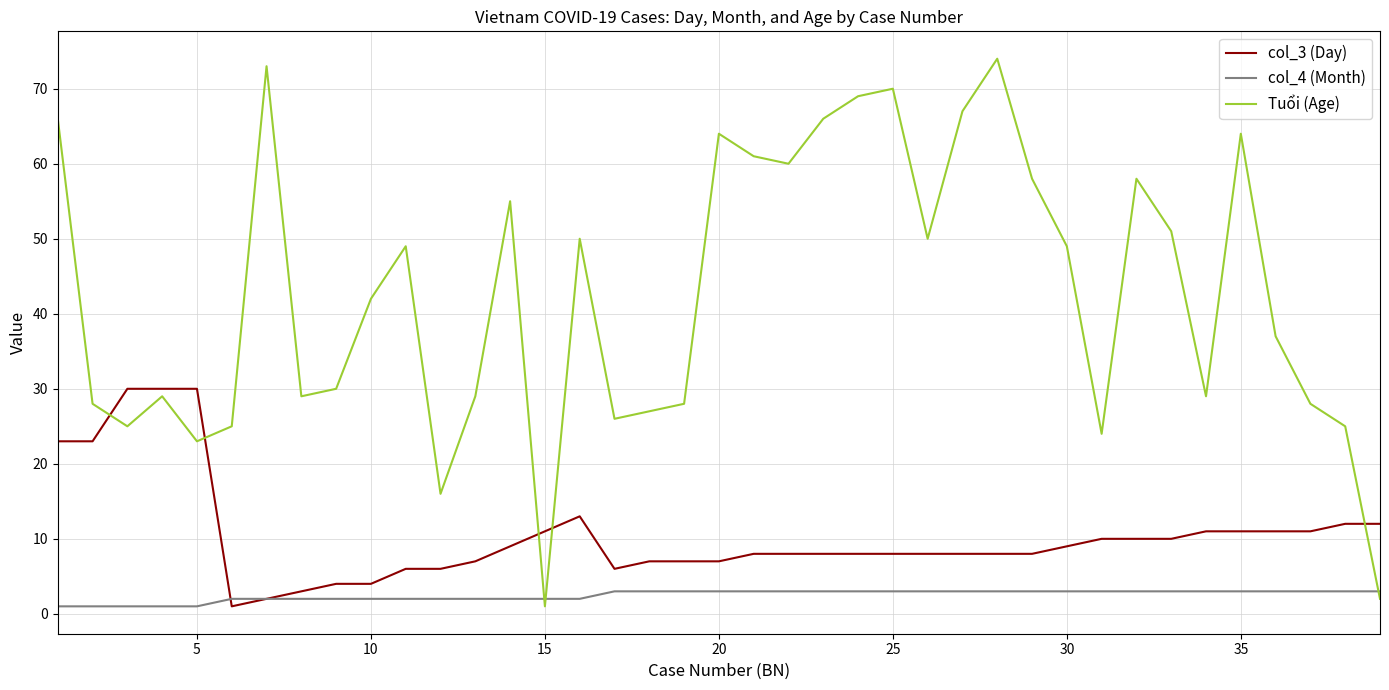

True or false: col_3 (Day) and Tuổi (Age) cross at least once.

True